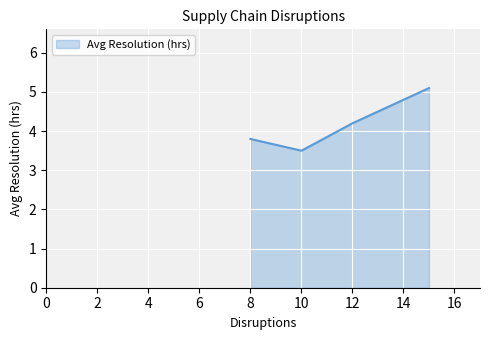

What is the smallest value displayed?

3.5